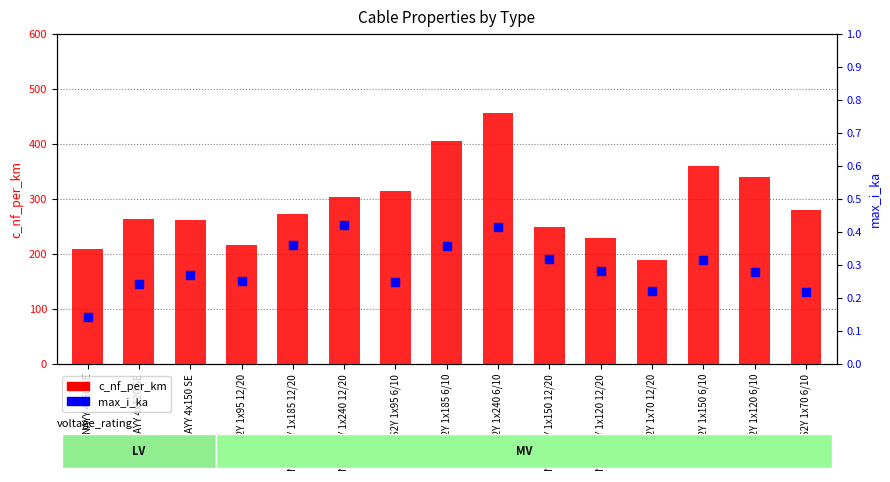

At which category is the sum across all series the highest?

NA2XS2Y 1x240 6/10